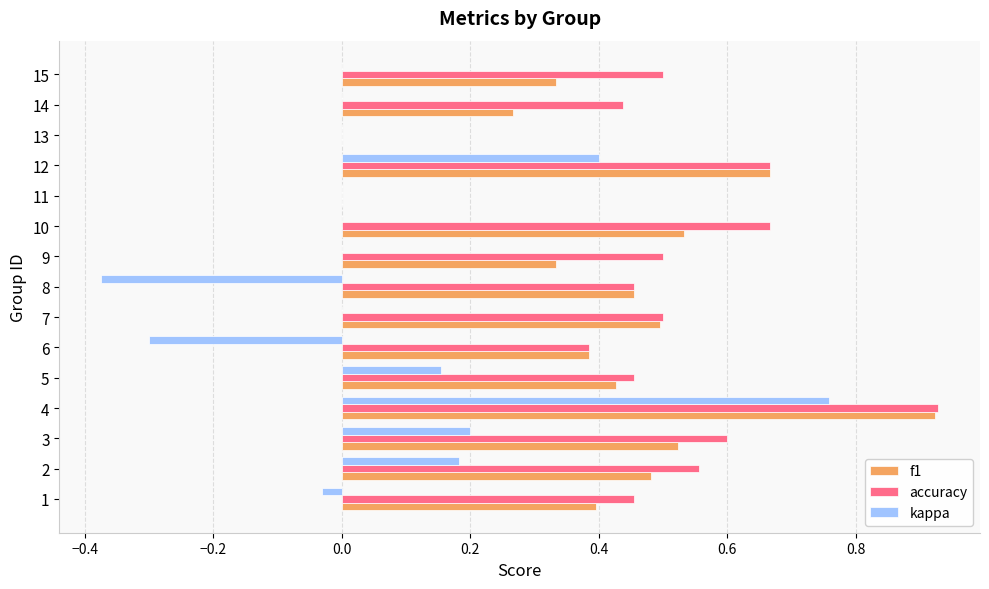

What are all the series names shown in the legend?

f1, accuracy, kappa